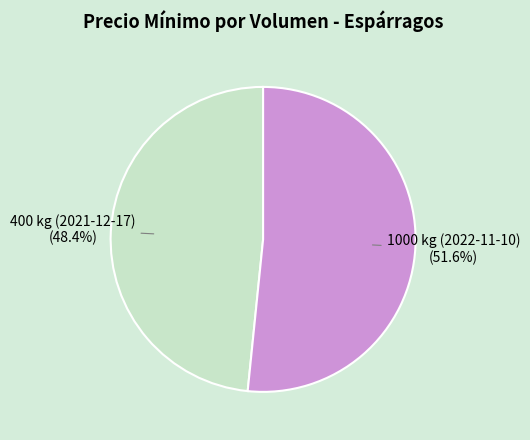

Combined, do 400 kg (2021-12-17) and 1000 kg (2022-11-10) account for over 50%?

Yes